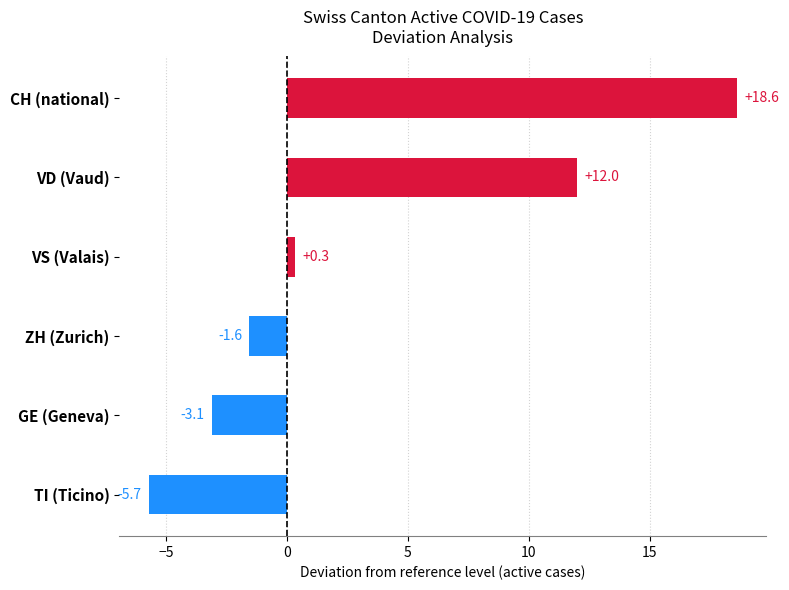

What is the maximum value shown in the chart?

18.6